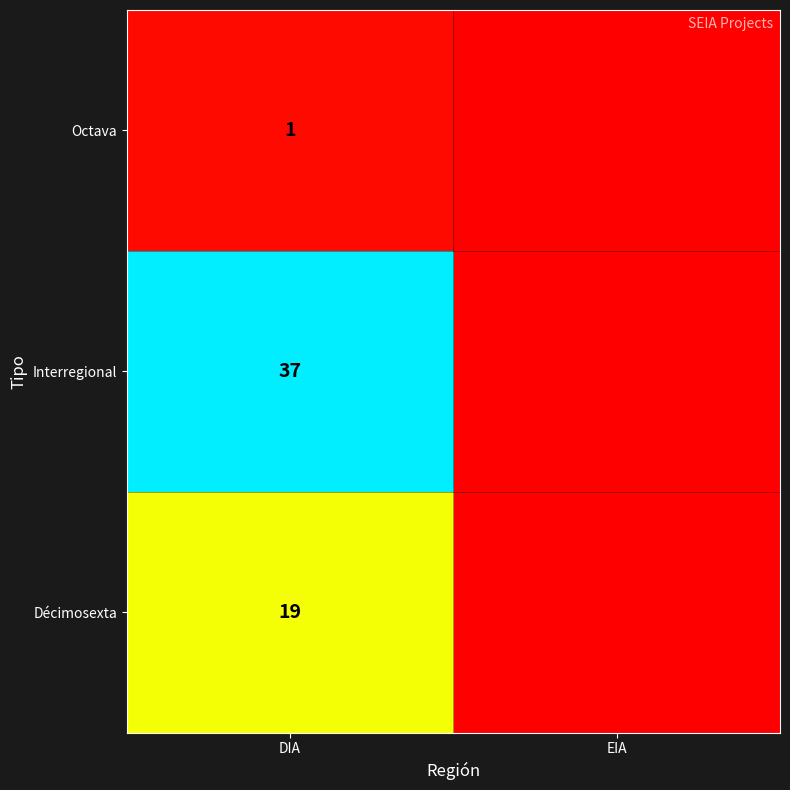

At which category is the sum across all series the highest?

DIA